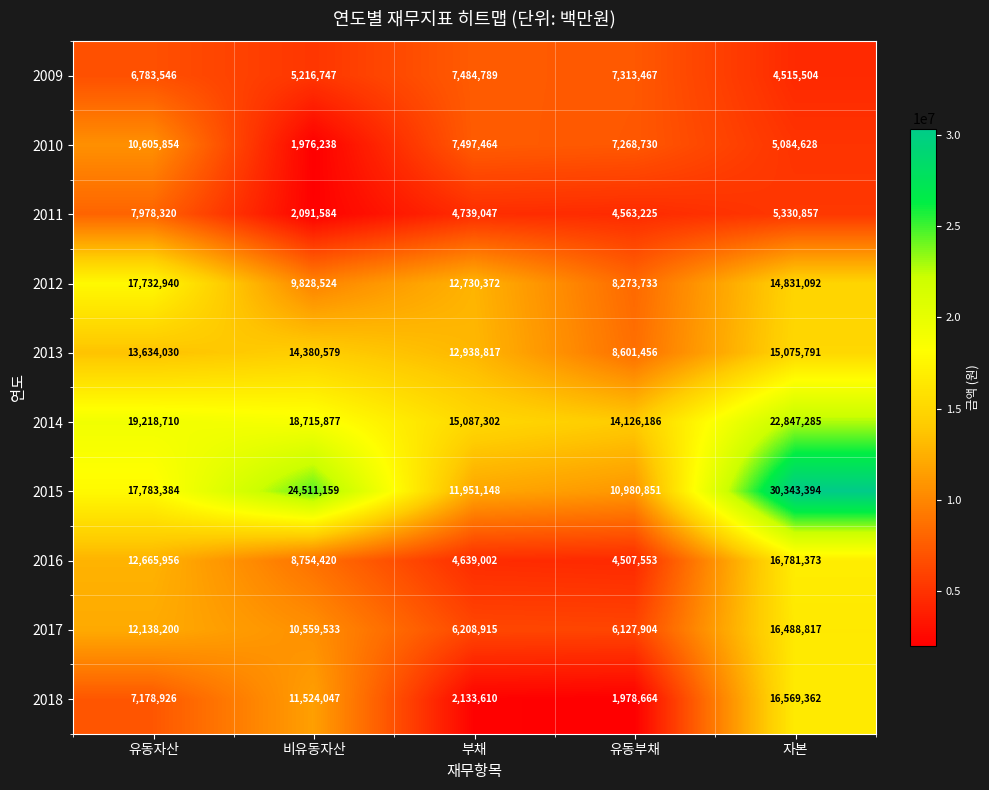

The 2017 series shows 10559533 at 비유동자산. True or false?

True